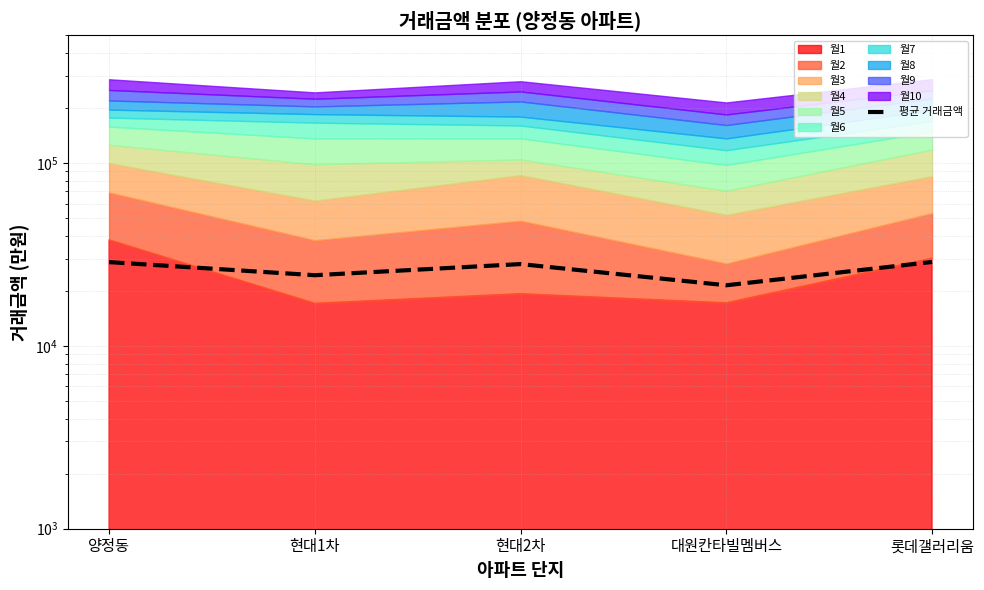

List the labels in order of value, smallest first.

대원칸타빌멤버스, 현대1차, 현대2차, 양정동, 롯데갤러리움